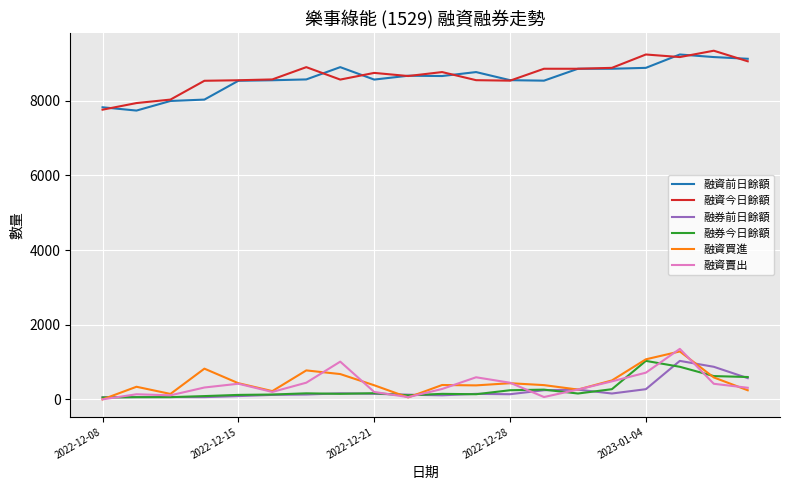

What is the highest value of the 融券前日餘額 series?

1031